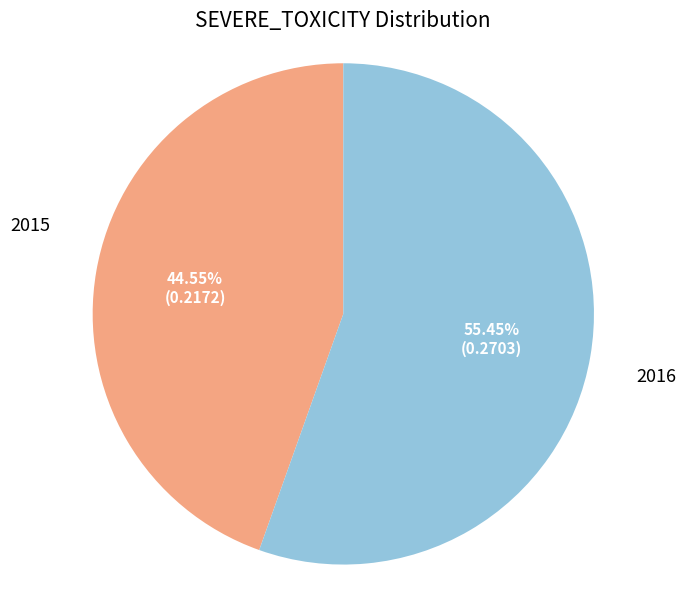

Is there any slice that represents more than half of the pie?

Yes